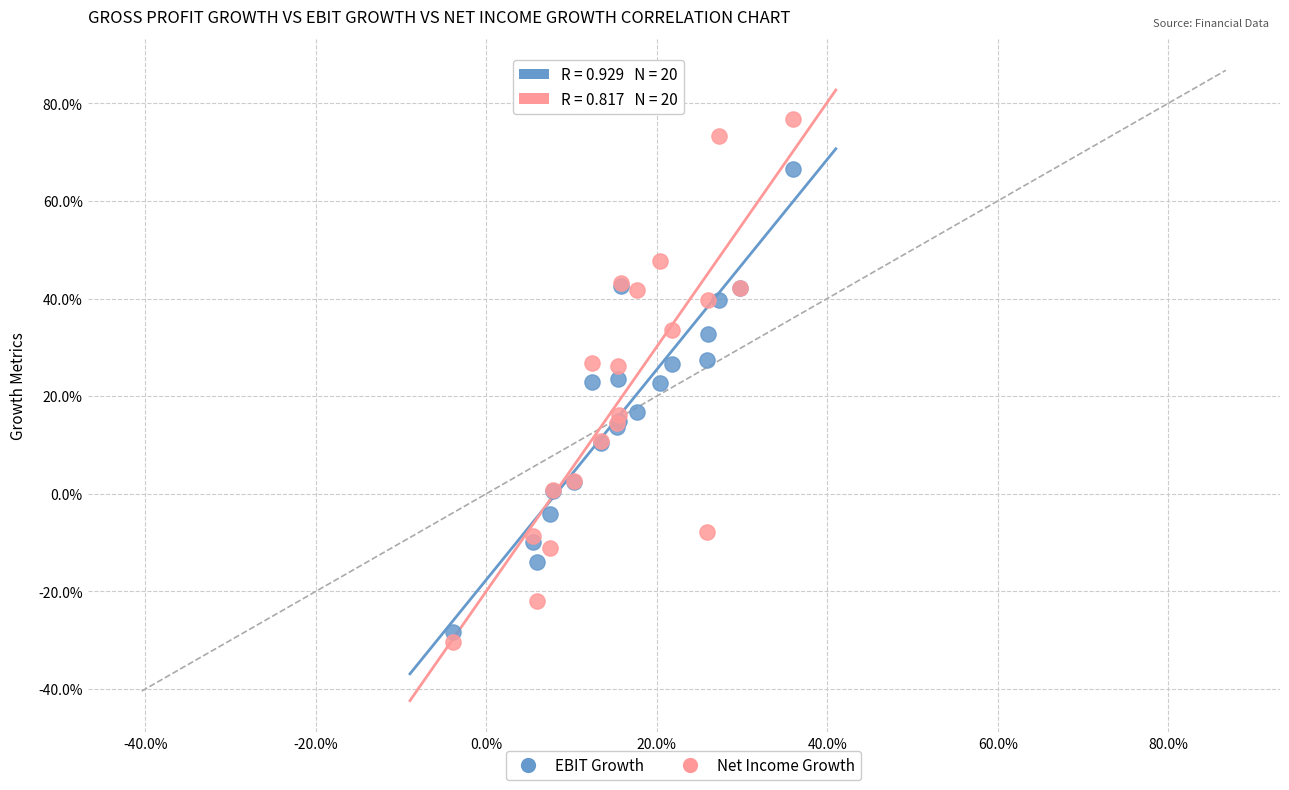

What are all the series names shown in the legend?

EBIT Growth, Net Income Growth